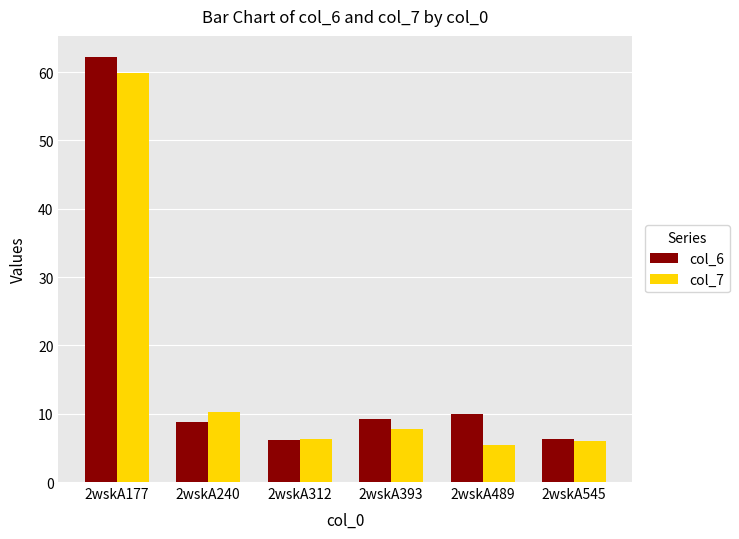

Which series has the widest spread of values?

col_6